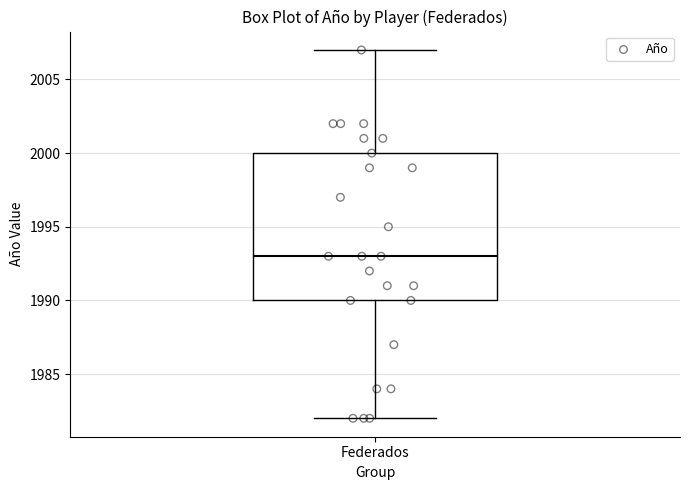

Read this box plot against the y-axis: the position of the median line, the range covered by the box, and the ends of both whiskers. The values are not printed on the chart, so give them approximately, as read against the axis.

median 1993, box 1990 to 2000, whiskers 1982 to 2007